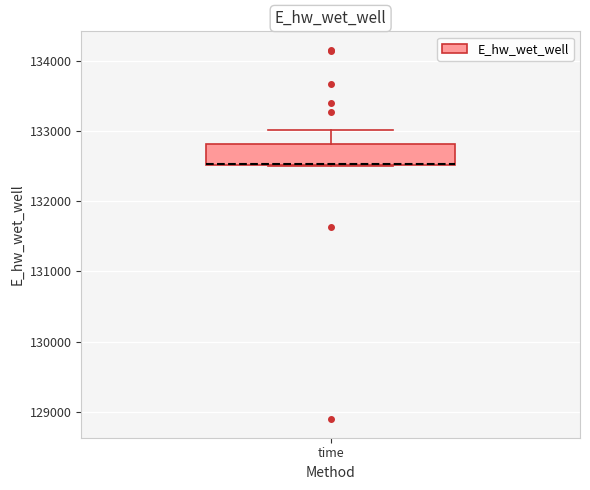

Transcribe this box plot: give where the median line is, the range the box spans, and where the two whiskers end, as read against the y-axis. The values are not printed on the chart, so give them approximately, as read against the axis.

median 132500, box 132500 to 132800, whiskers 132500 to 133000